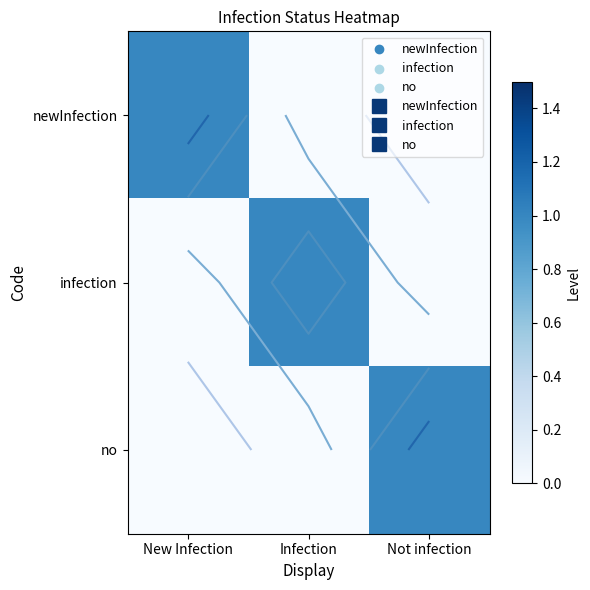

Count the infection values in the range 0 to 1.

3